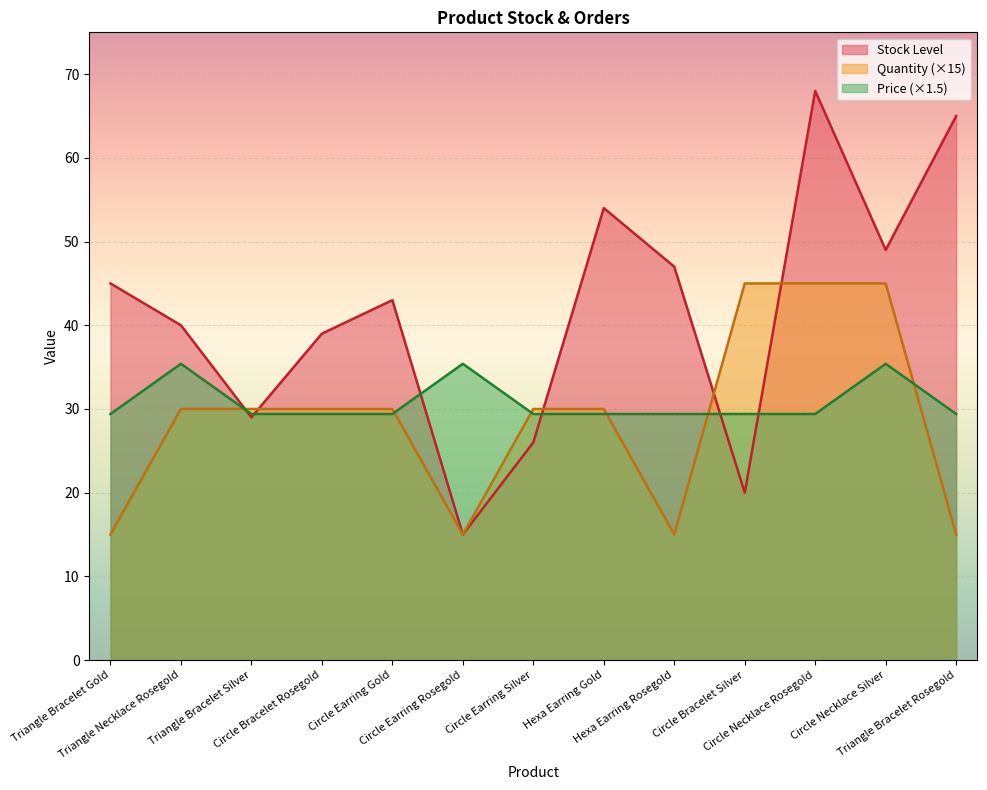

What is the difference between the maximum and minimum values in the Price series?

6.0